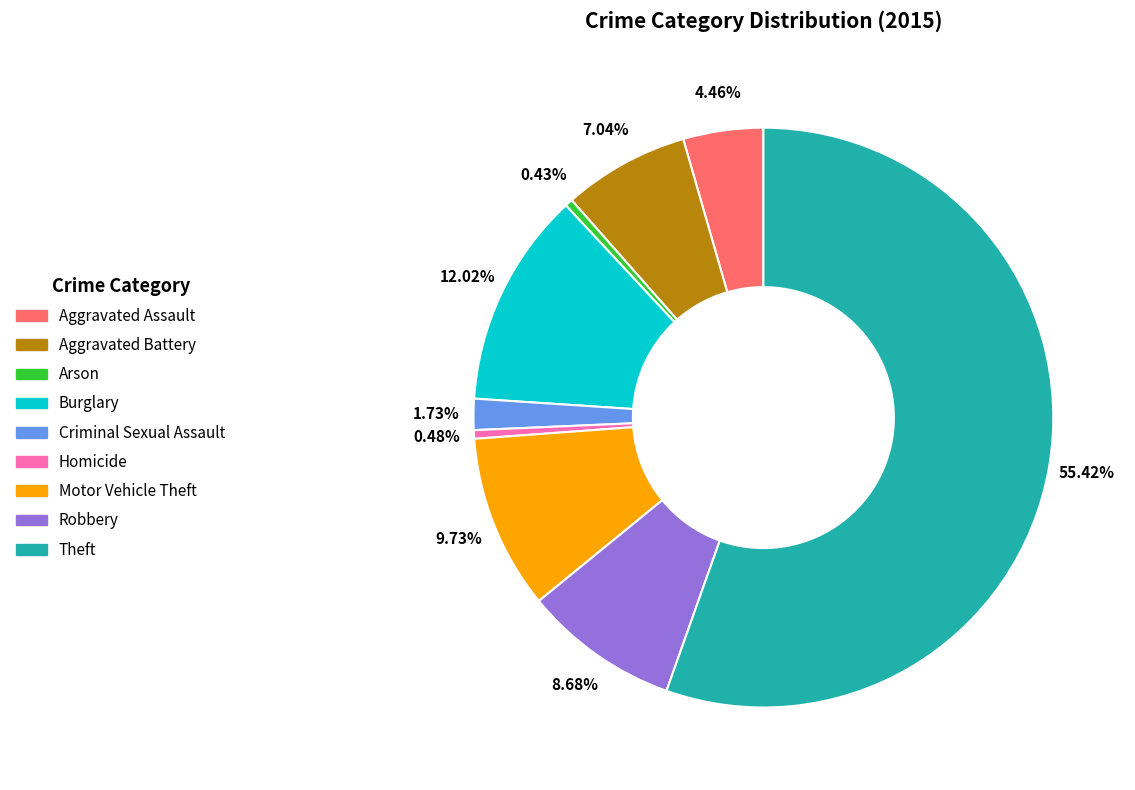

Does any single category account for the majority?

Yes